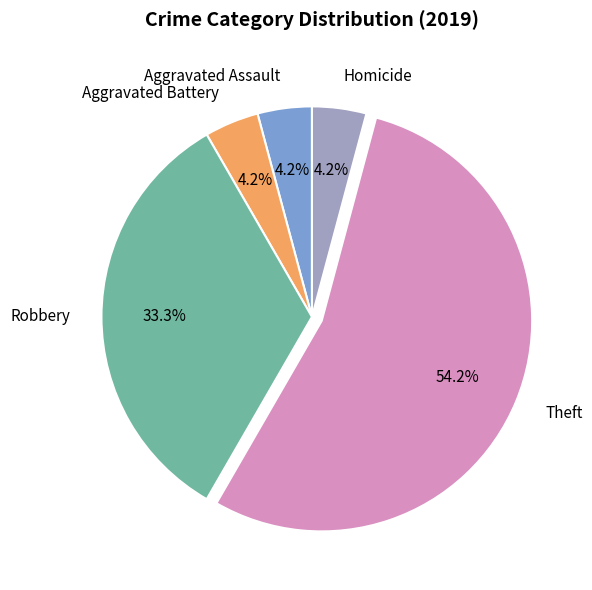

The Aggravated Assault slice represents 4% of the pie. True or false?

True